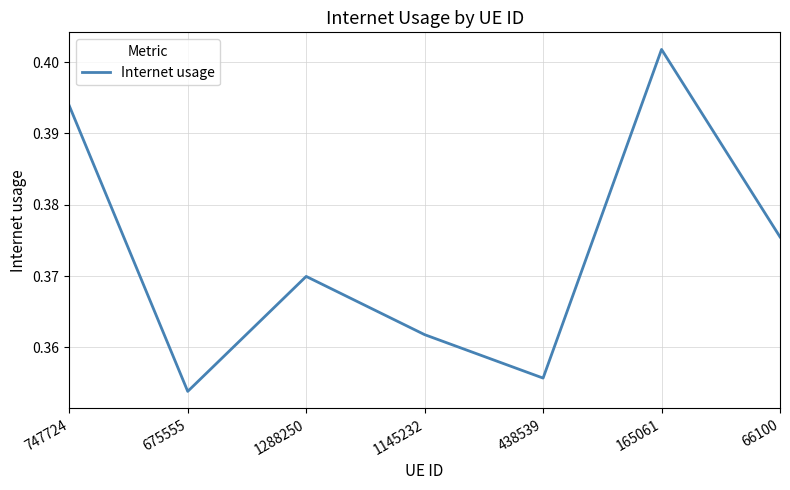

At which label is the value closest to 0?

675555